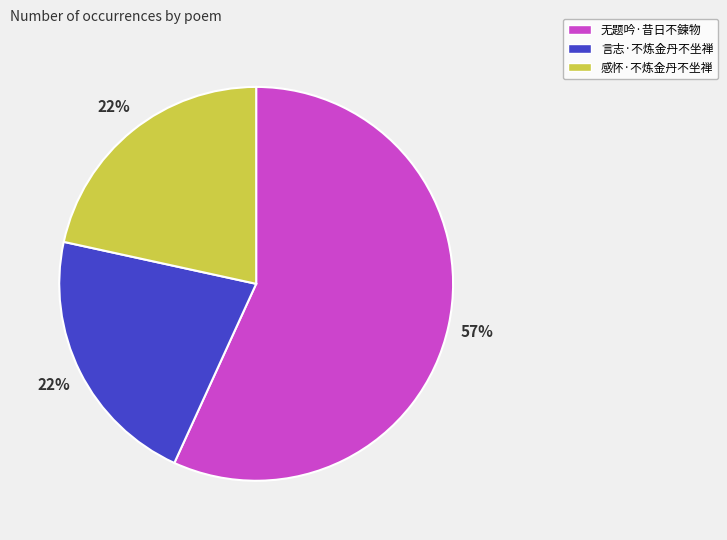

To the nearest percent, what portion does 感怀·不炼金丹不坐禅 represent?

22%